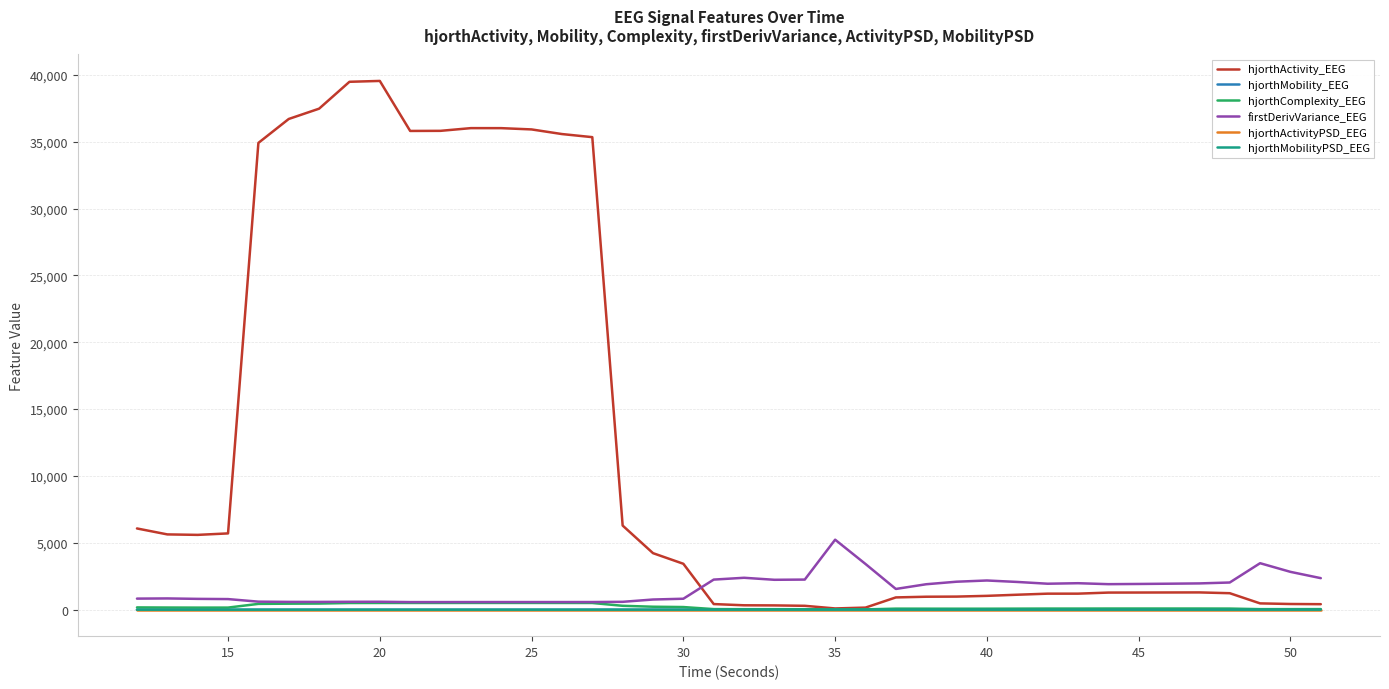

What is the greatest value displayed?

39539.1